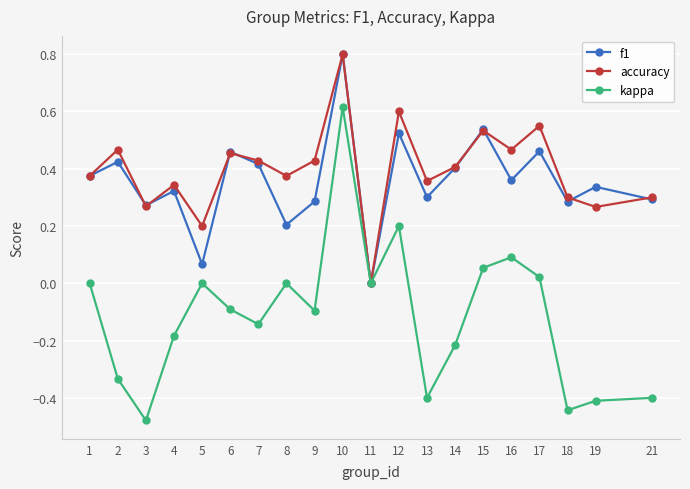

The value of kappa at 19 is -0.7. True or false?

False